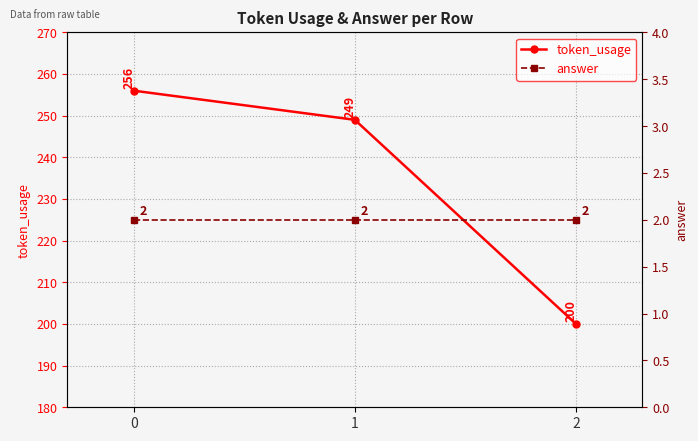

List the labels in order of token_usage value, smallest first.

2, 1, 0